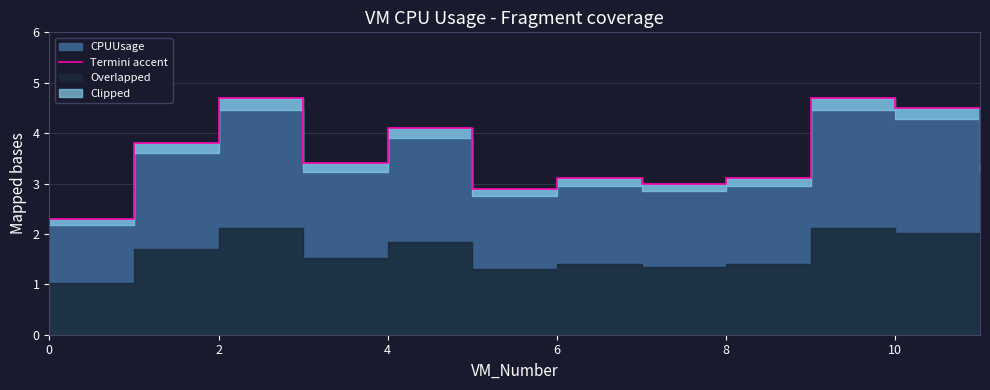

True or false: there are more than 0 points higher than both neighbors.

True